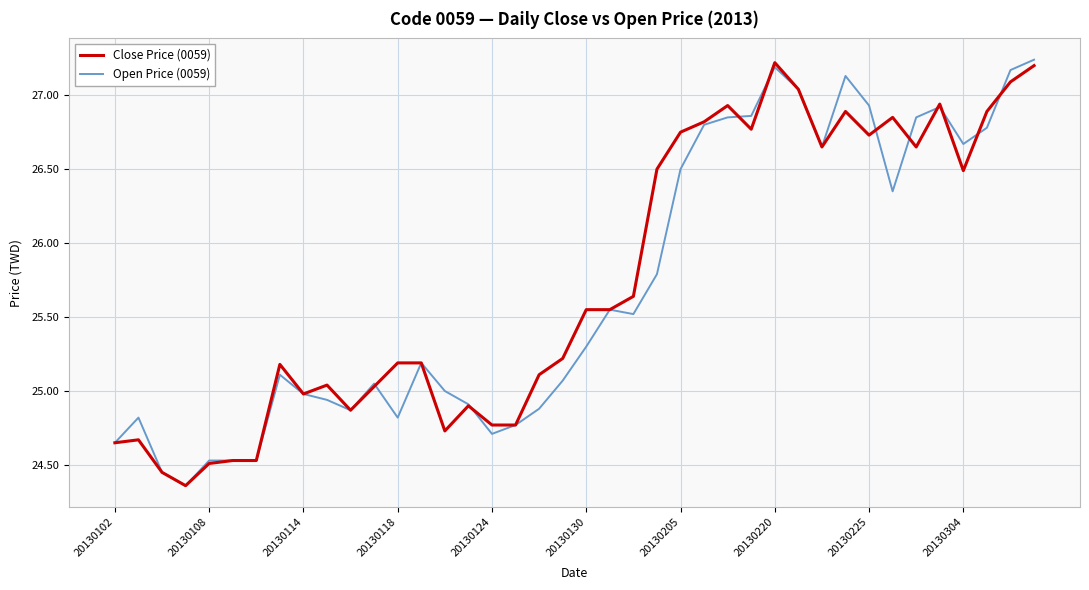

Where is Open Price (0059) nearest to the value 25?

14